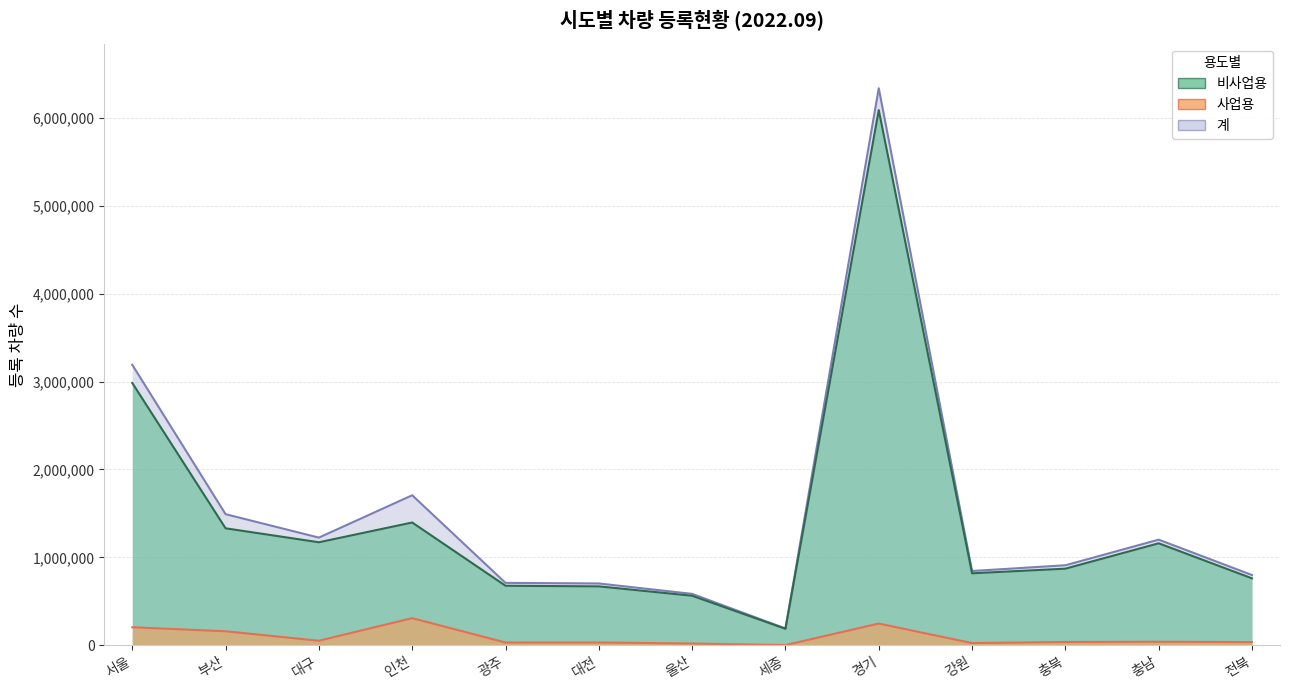

Which series has the largest total across all categories?

계